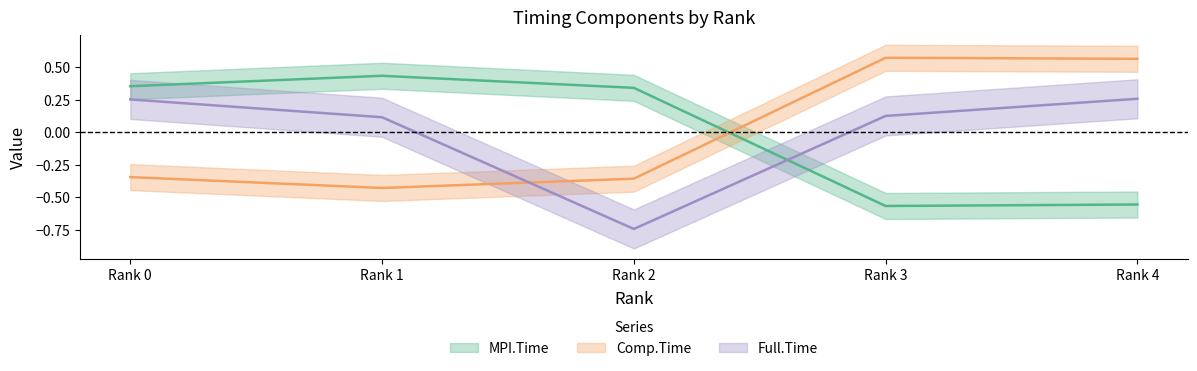

How many intersections are there between Comp.Time and Full.Time?

1